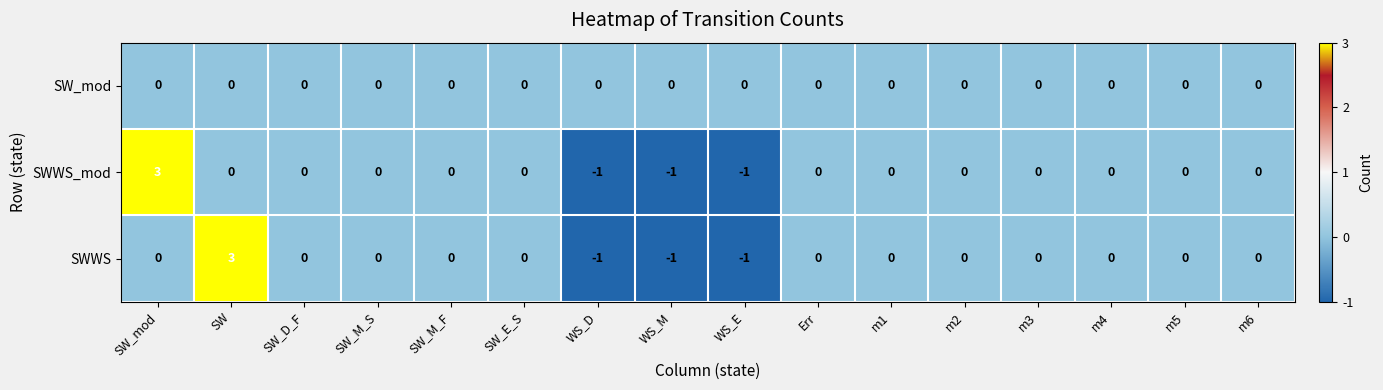

How many data points in SWWS_mod are less than 0?

3